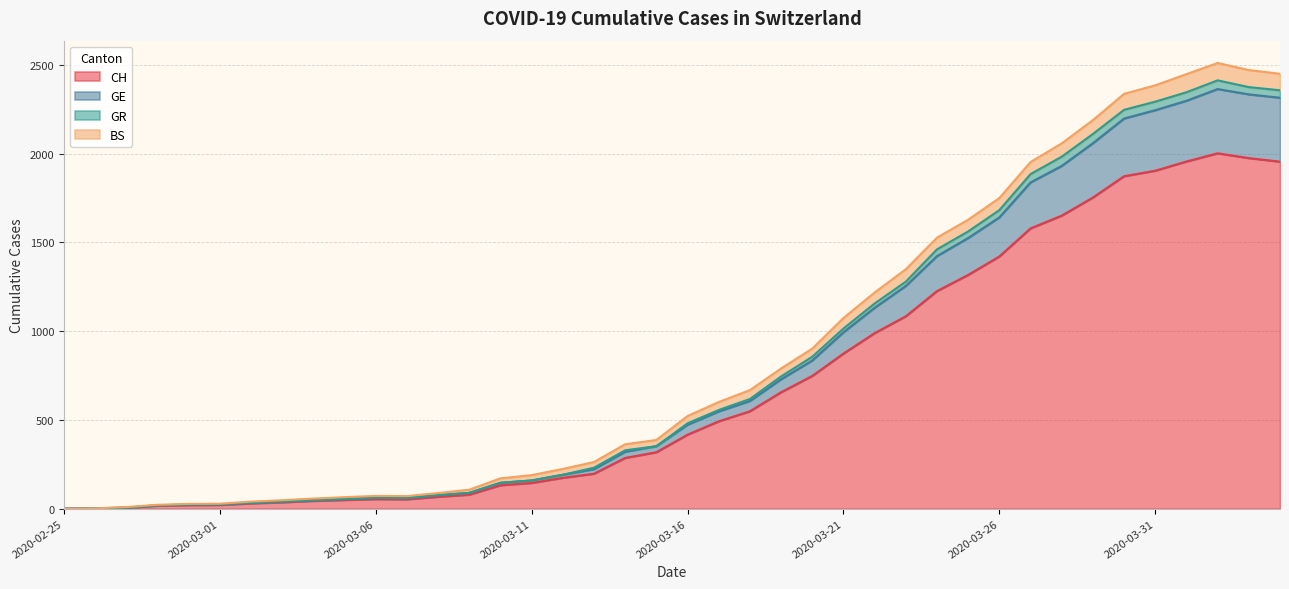

What is the highest value of the CH series?

2002